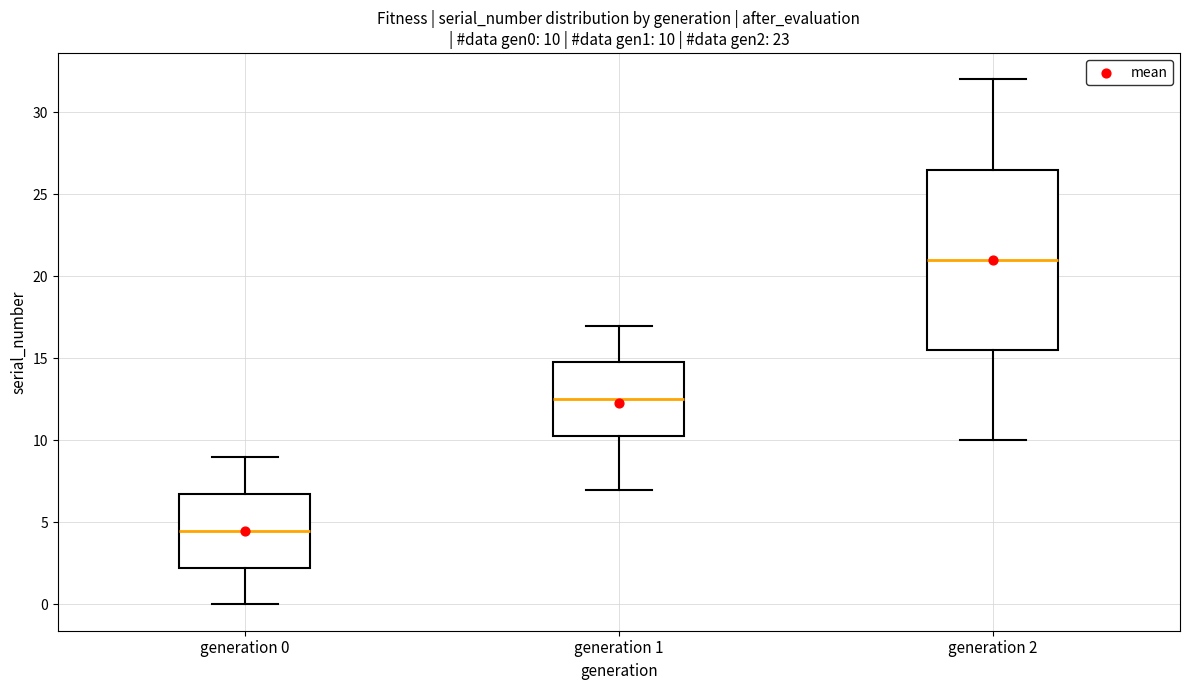

Comparing the boxes themselves (not the whiskers), which one is the tallest?

generation 2